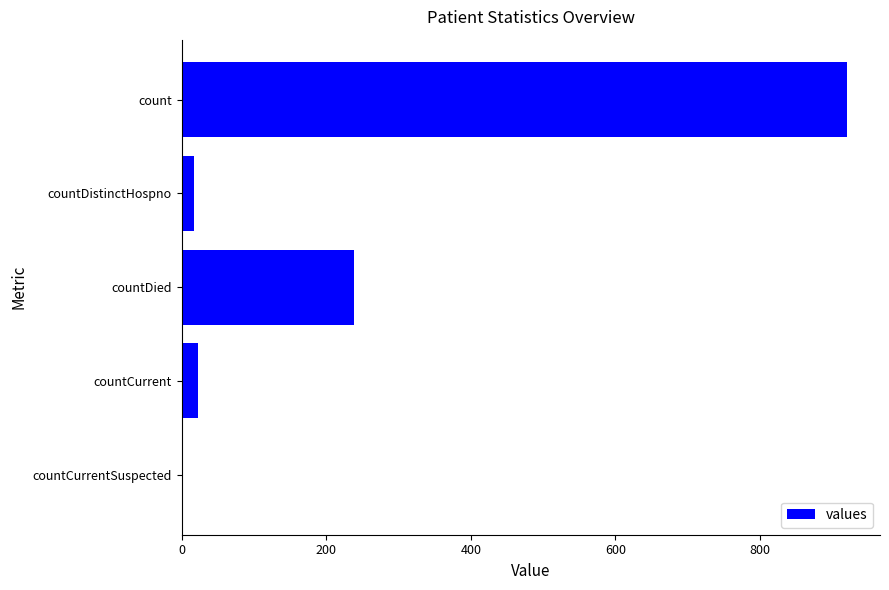

What is the maximum value shown in the chart?

920